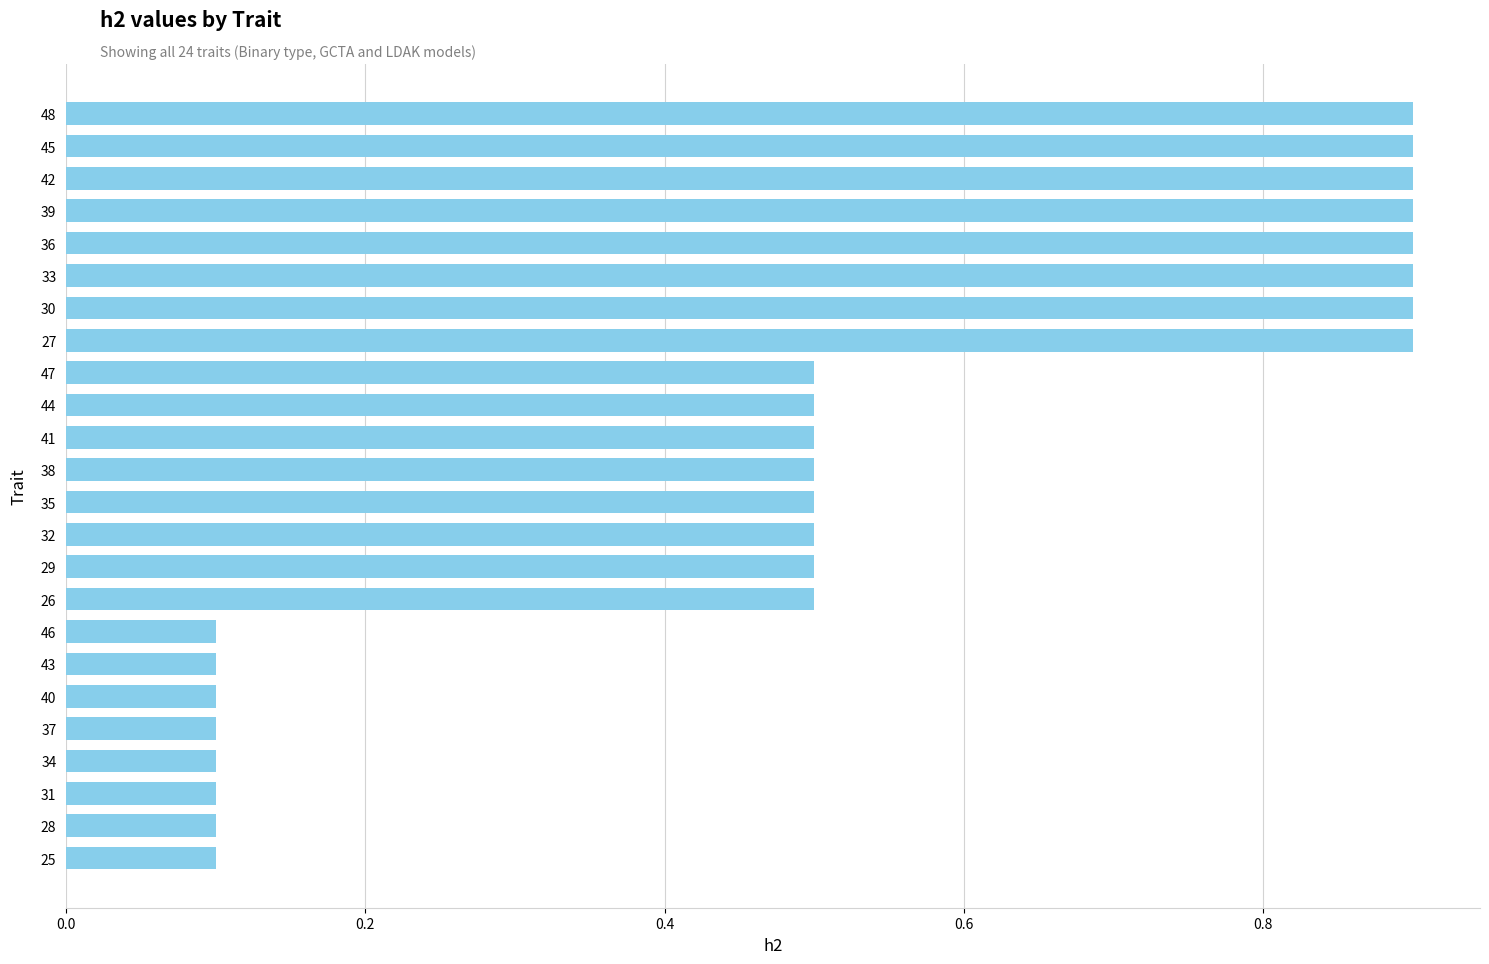

What is the difference between the values at 26 and 45?

0.4